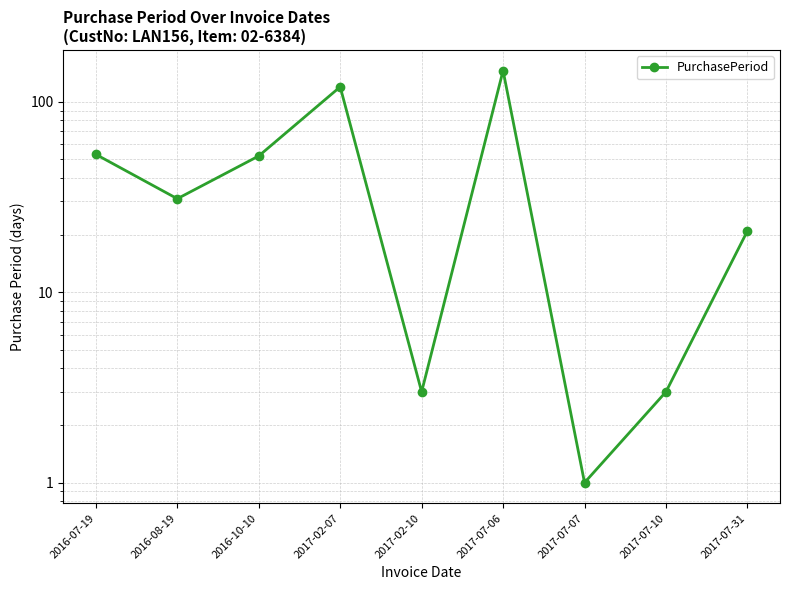

Reading left to right, transcribe all the data shown in this chart.

2016-07-19=53	2016-08-19=31	2016-10-10=52	2017-02-07=120	2017-02-10=3	2017-07-06=146	2017-07-07=1	2017-07-10=3	2017-07-31=21